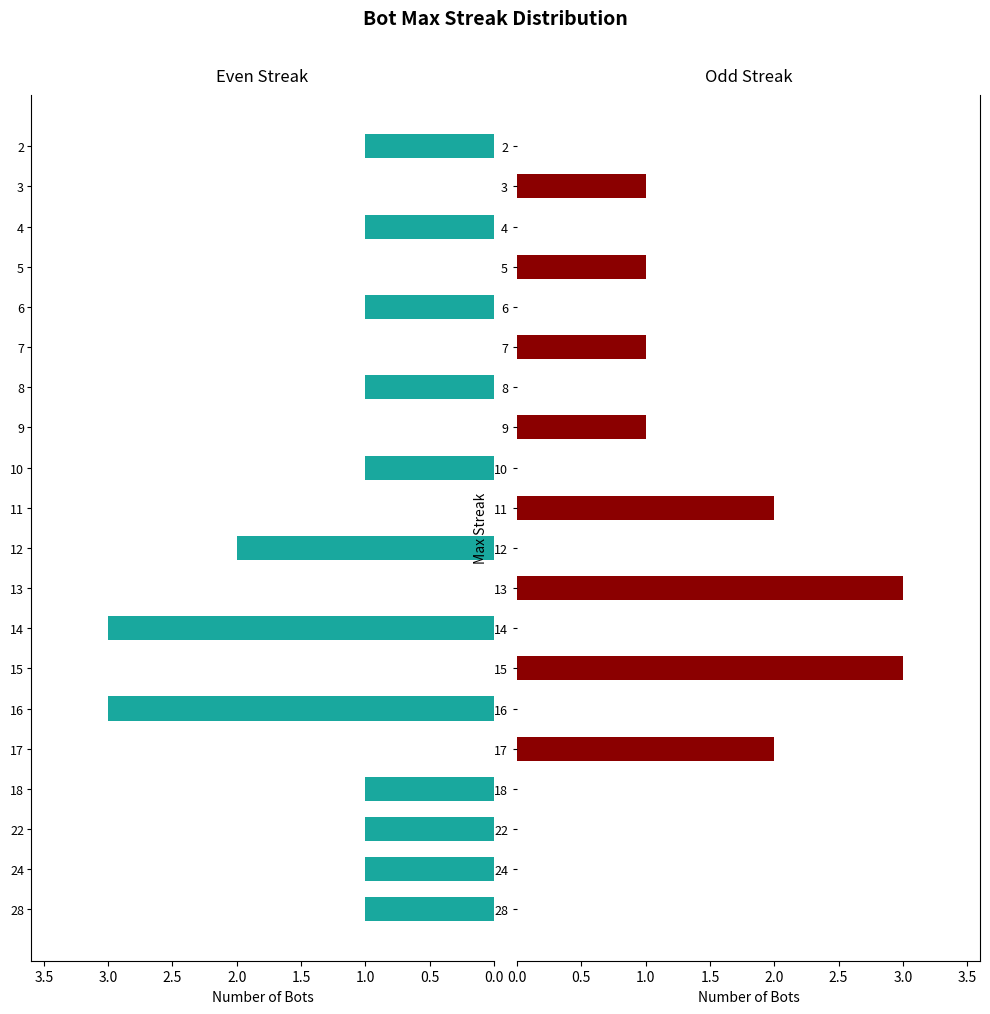

Which series has the largest total across all categories?

Even Streak